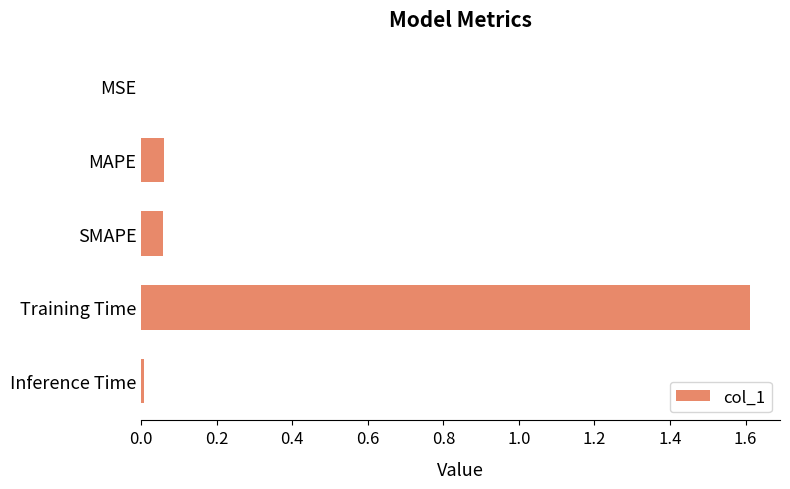

What is the sum of all values?

1.7